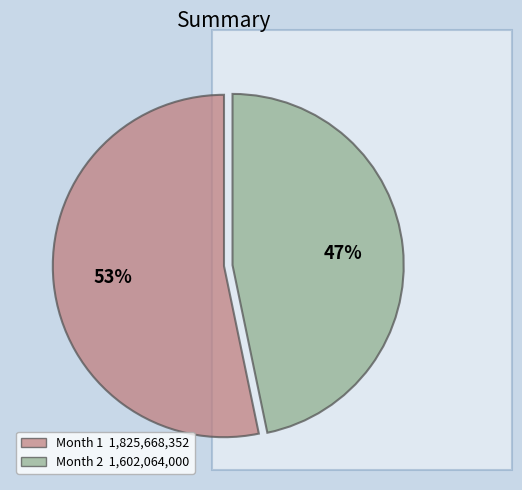

Count the number of slices in the pie.

2